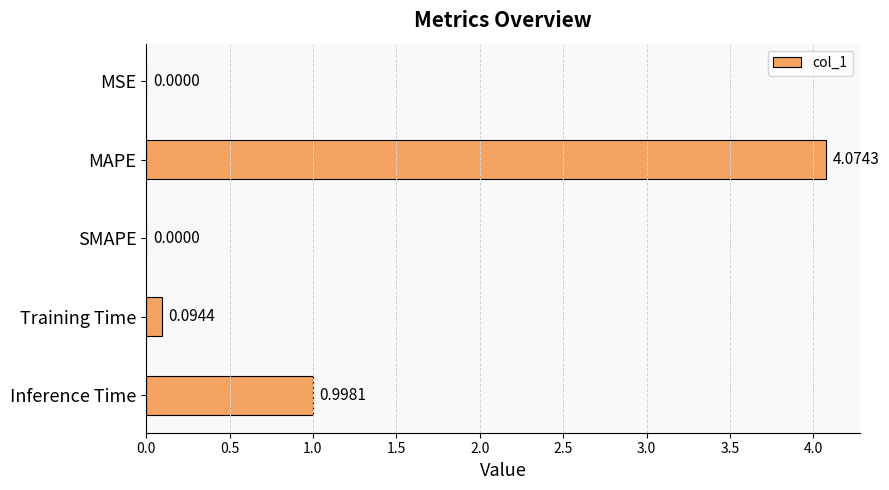

What is the sum of all values?

5.2